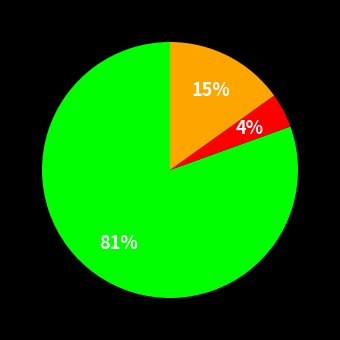

Does any single category account for the majority?

Yes